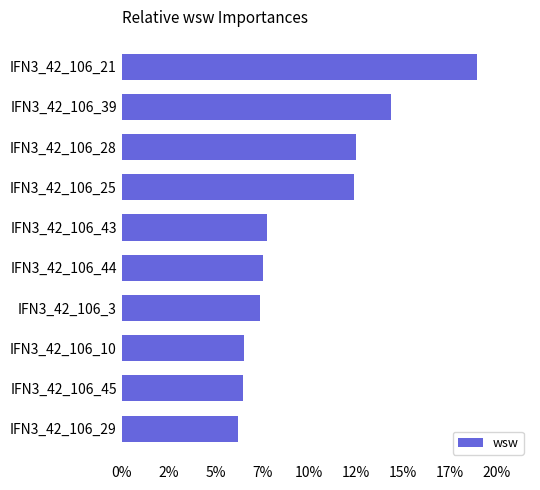

At which category does the chart reach its minimum across all series?

IFN3_42_106_29